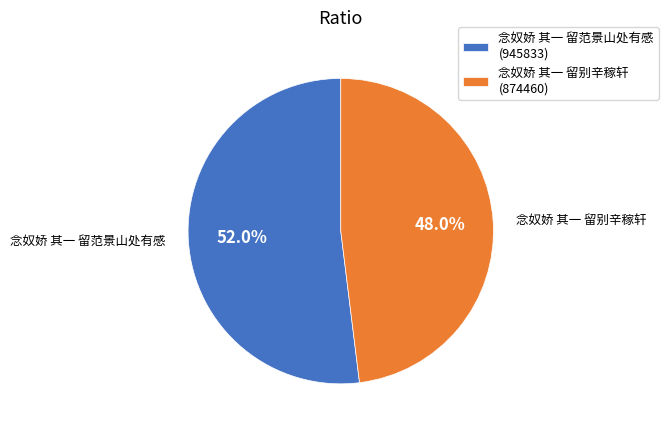

What is the majority slice?

念奴娇 其一 留范景山处有感